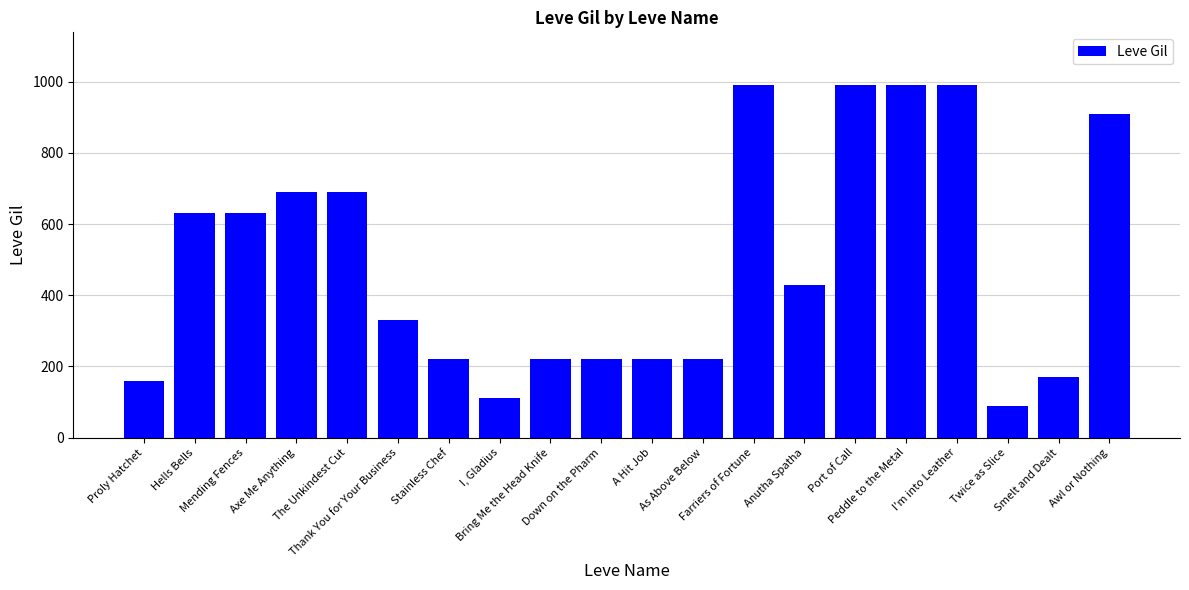

What is the sum of the values at Awl or Nothing and Anutha Spatha?

1340